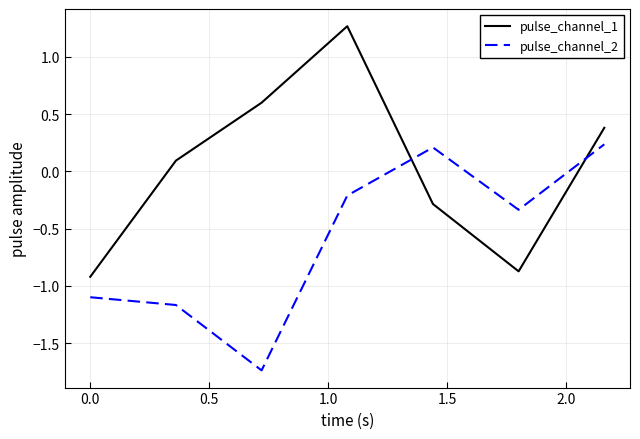

How many intersections are there between pulse_channel_2 and pulse_channel_1?

2